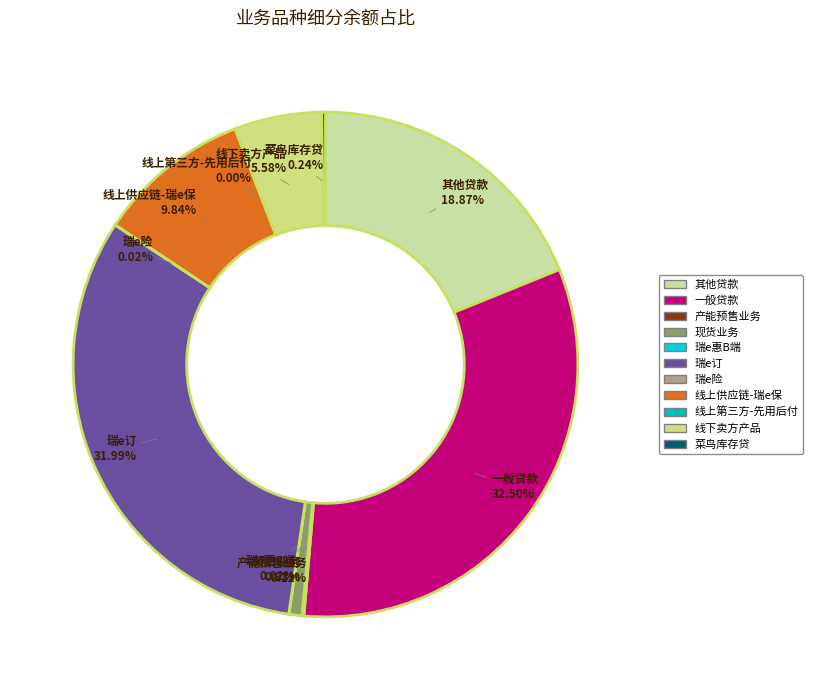

Which category has the biggest portion of the pie?

一般贷款